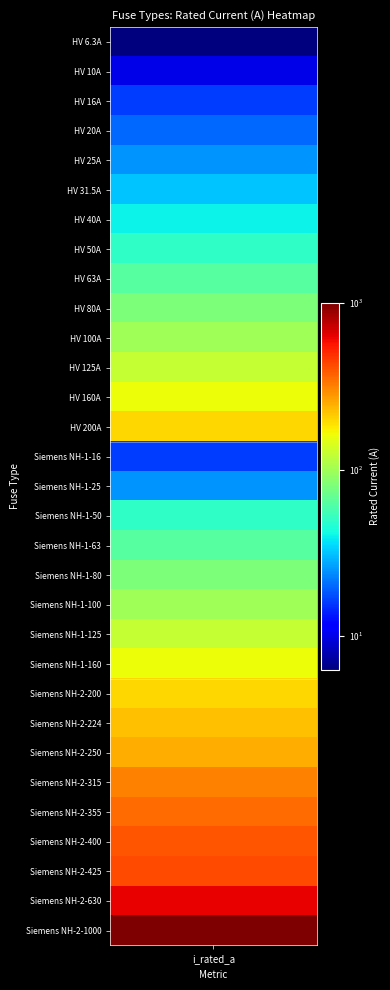

Which category has the lowest value across all series?

i_rated